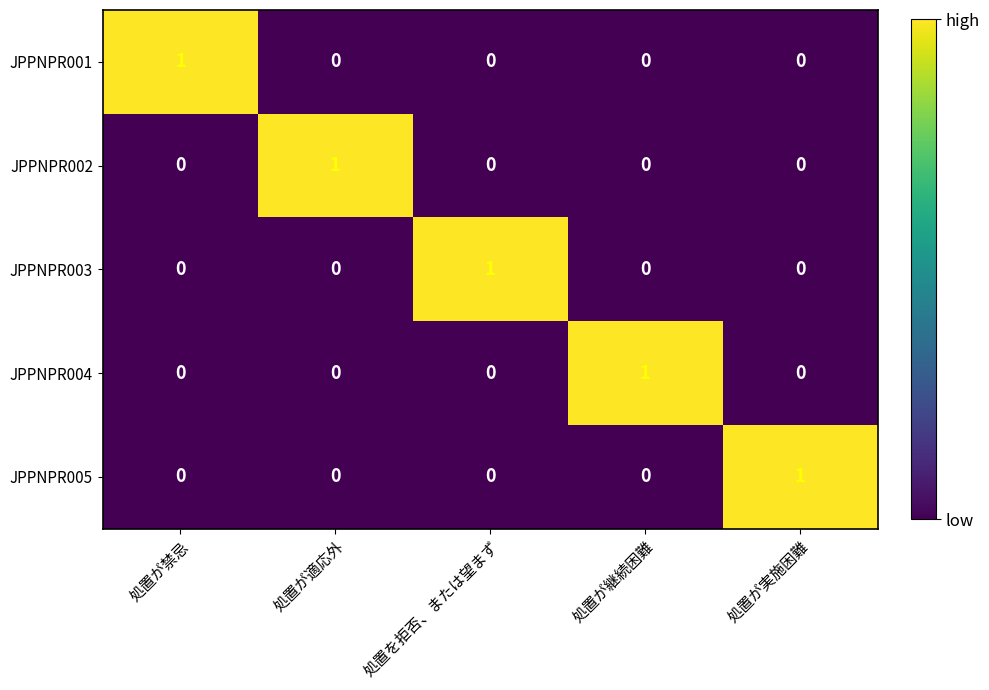

What is the maximum value shown in the chart?

1